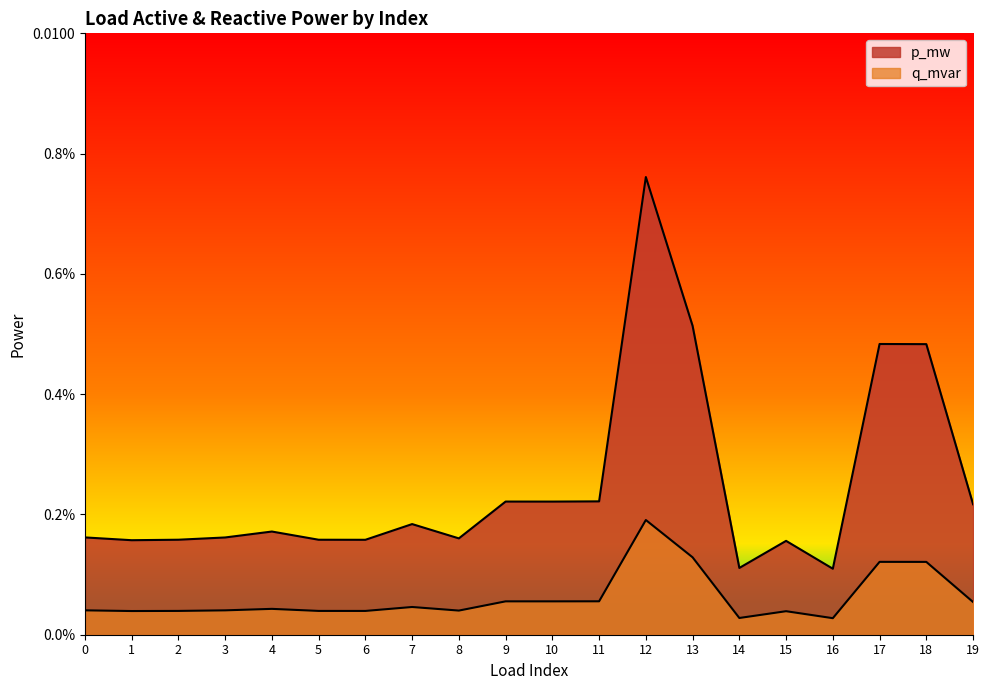

Is it true that p_mw equals 0.0 at 1?

False